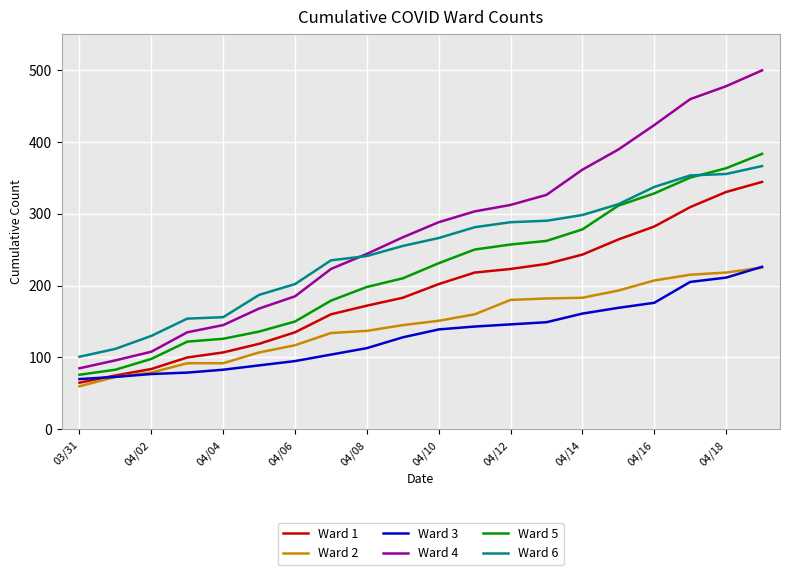

True or false: Ward 4 and Ward 3 intersect in this chart.

False